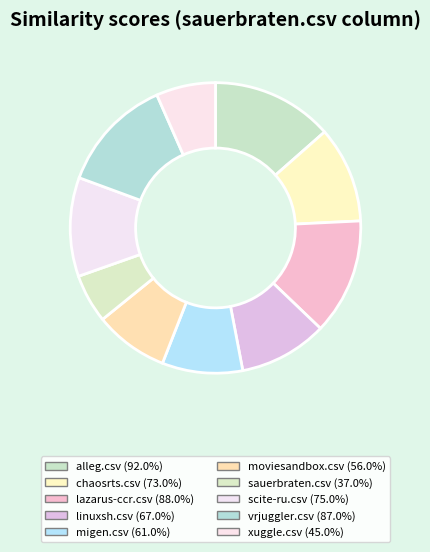

Which category has the smallest portion of the pie?

sauerbraten.csv